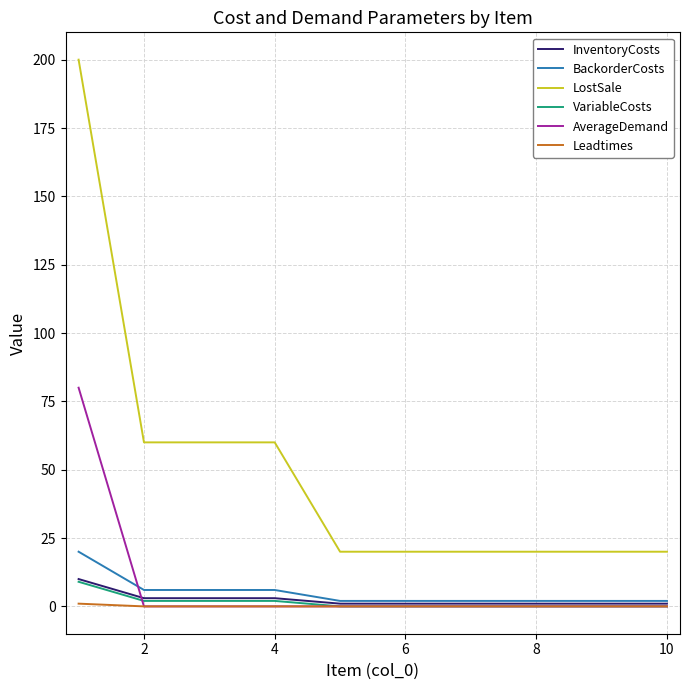

Which series has the largest total across all categories?

LostSale